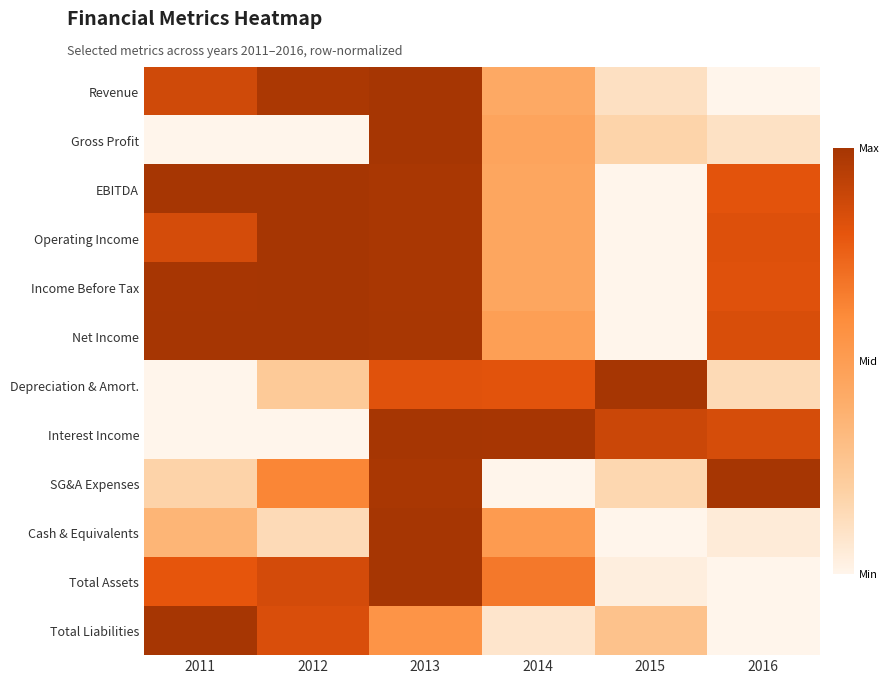

Which has a higher value, 2012 or 2014?

2012